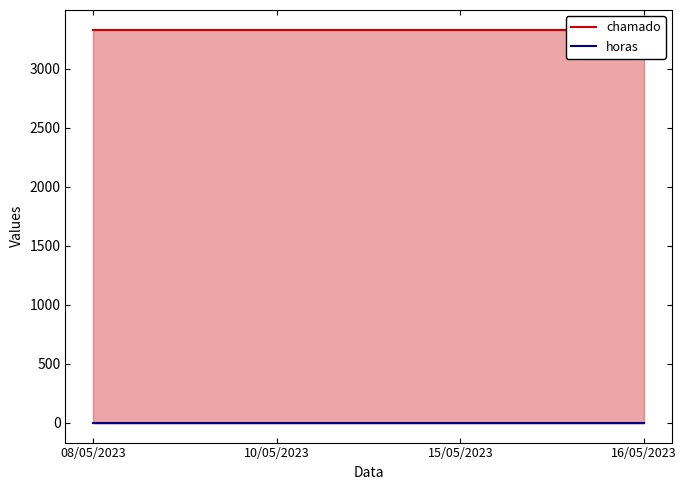

List the series in order of their overall mean, lowest first.

horas, chamado